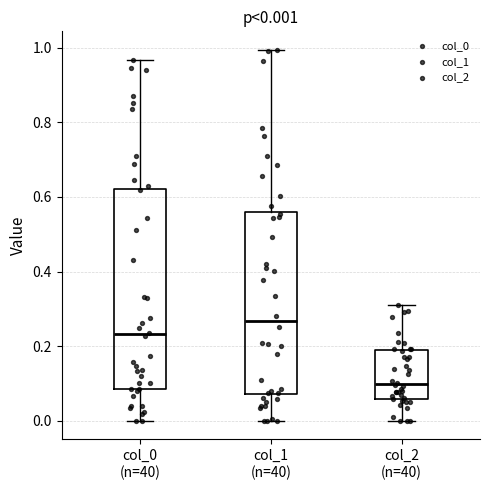

Comparing the boxes themselves (not the whiskers), which one is the tallest?

col_0 (n=40)